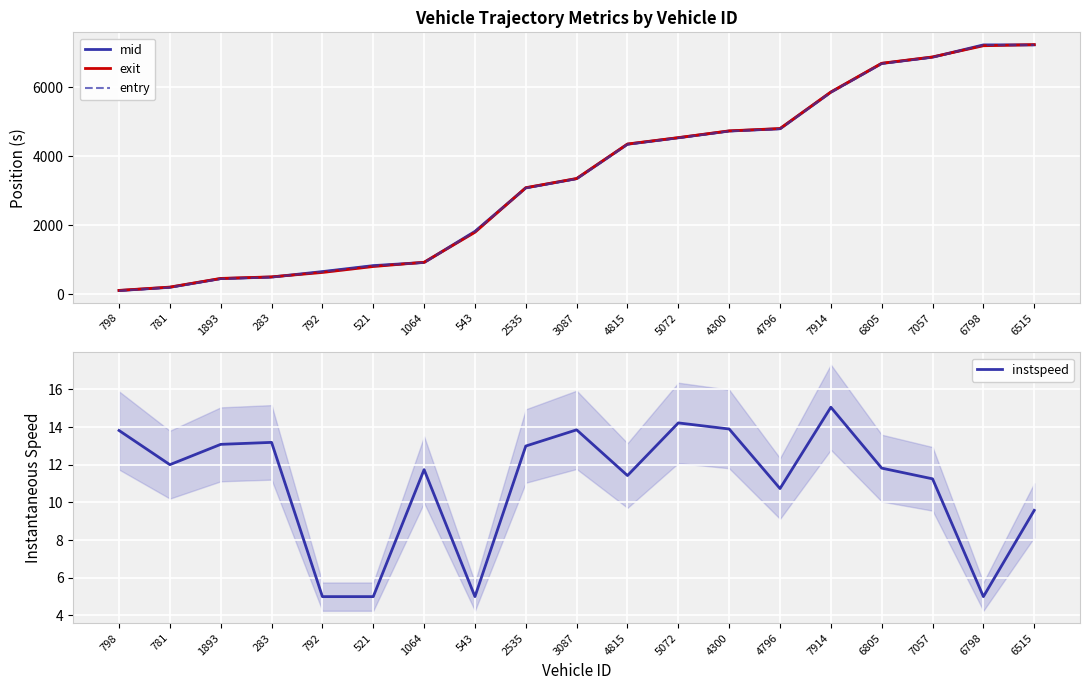

Which label corresponds to the smallest value in the chart?

792